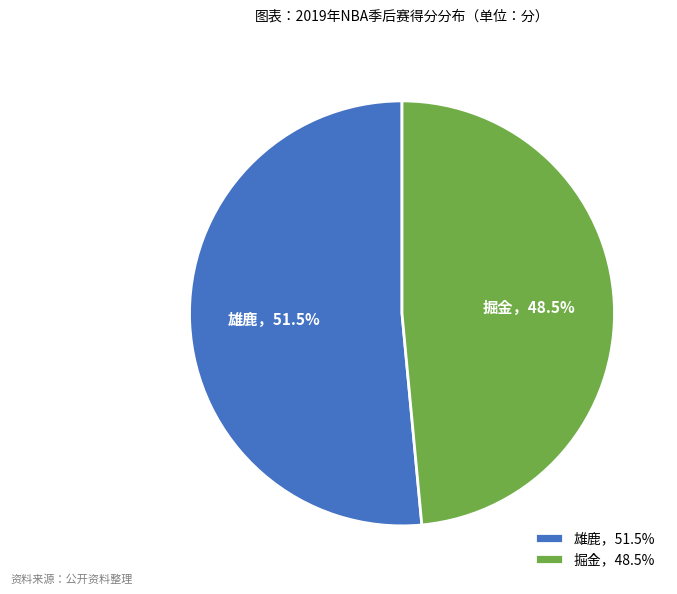

Between 掘金，48.5% and 雄鹿，51.5%, which is larger?

雄鹿，51.5%